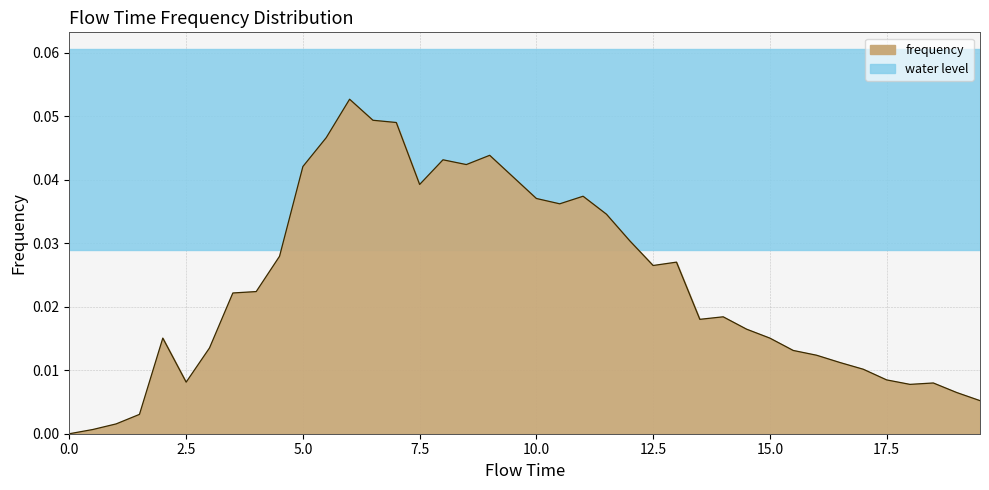

Reading left to right, what are all the values shown in this chart?

0.0=0.0	0.5=0.0	1.0=0.0	1.5=0.0	2.0=0.0	2.5=0.0	3.0=0.0	3.5=0.0	4.0=0.0	4.5=0.0	5.0=0.0	5.5=0.0	6.0=0.1	6.5=0.0	7.0=0.0	7.5=0.0	8.0=0.0	8.5=0.0	9.0=0.0	9.5=0.0	10.0=0.0	10.5=0.0	11.0=0.0	11.5=0.0	12.0=0.0	12.5=0.0	13.0=0.0	13.5=0.0	14.0=0.0	14.5=0.0	15.0=0.0	15.5=0.0	16.0=0.0	16.5=0.0	17.0=0.0	17.5=0.0	18.0=0.0	18.5=0.0	19.0=0.0	19.5=0.0